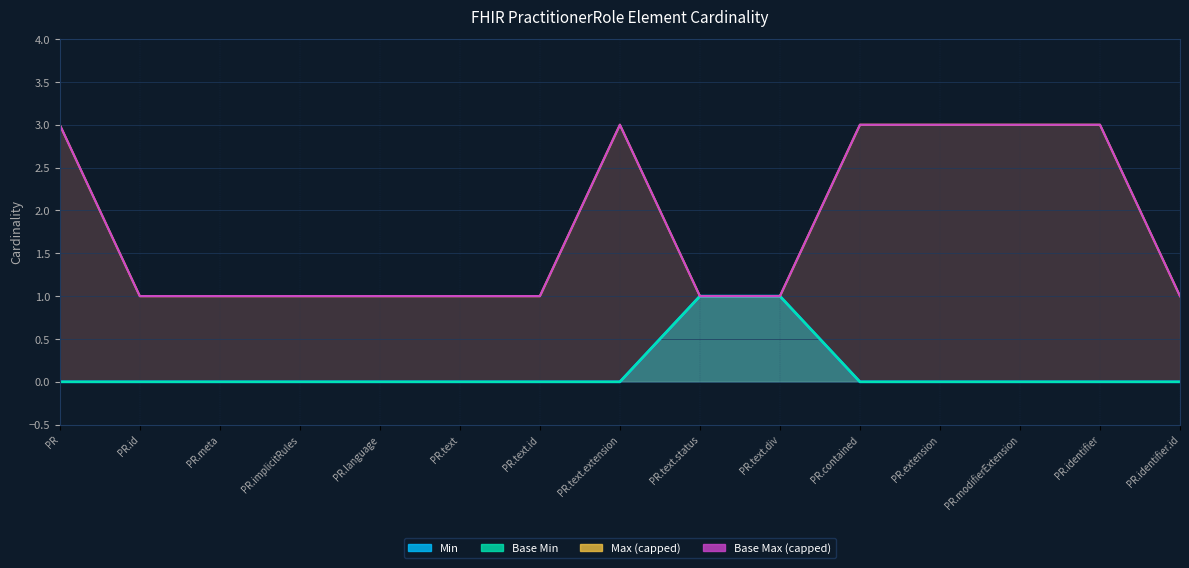

True or false: Base Max (numeric) and Min intersect in this chart.

False